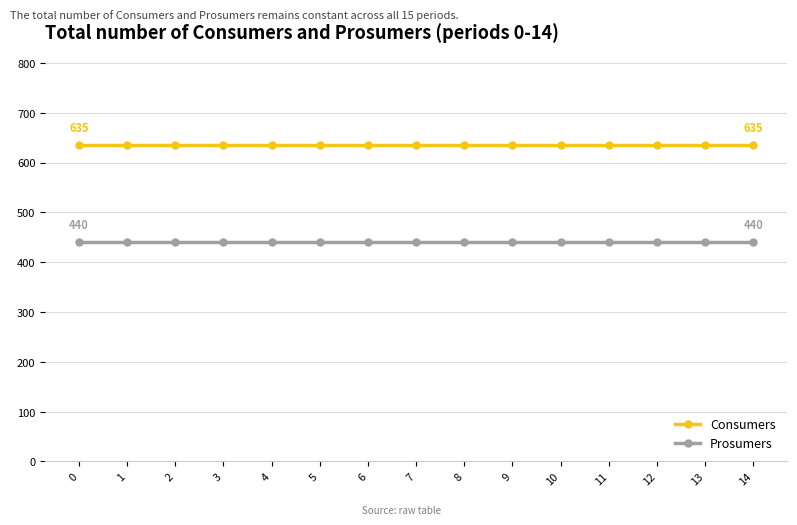

Rank the series at 13 from highest to lowest value.

Consumers, Prosumers